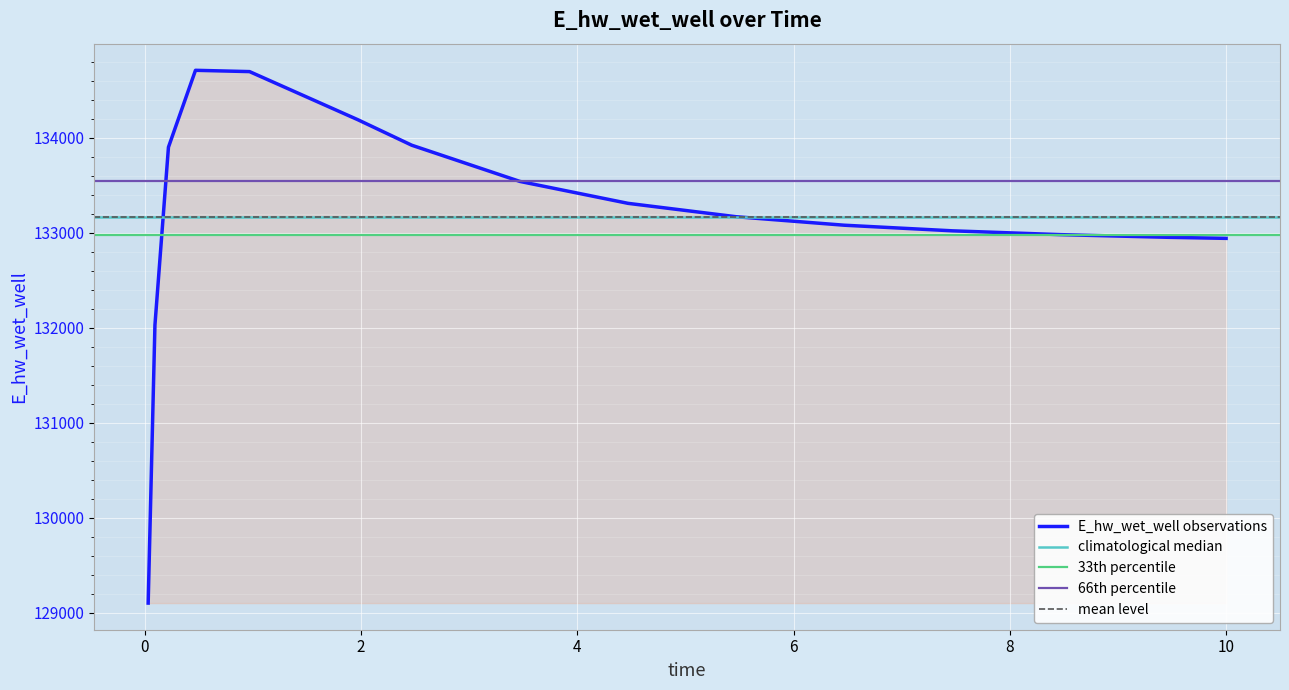

Reading left to right, extract all data points from this chart.

129101.4	132028.7	133902.1	134711.6	134698.0	134192.1	133922.8	133541.6	133310.8	133169.8	133080.4	133021.4	132981.1	132953.0	132941.9